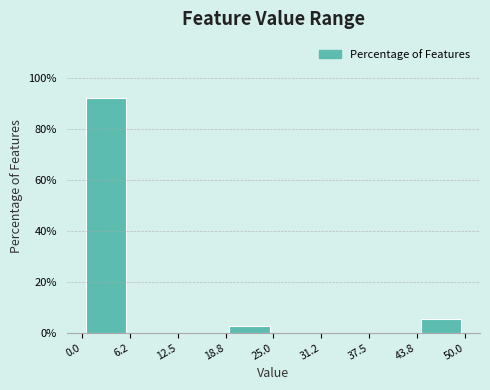

Over which range of the x-axis is the bar tallest?

0.0 to 6.2